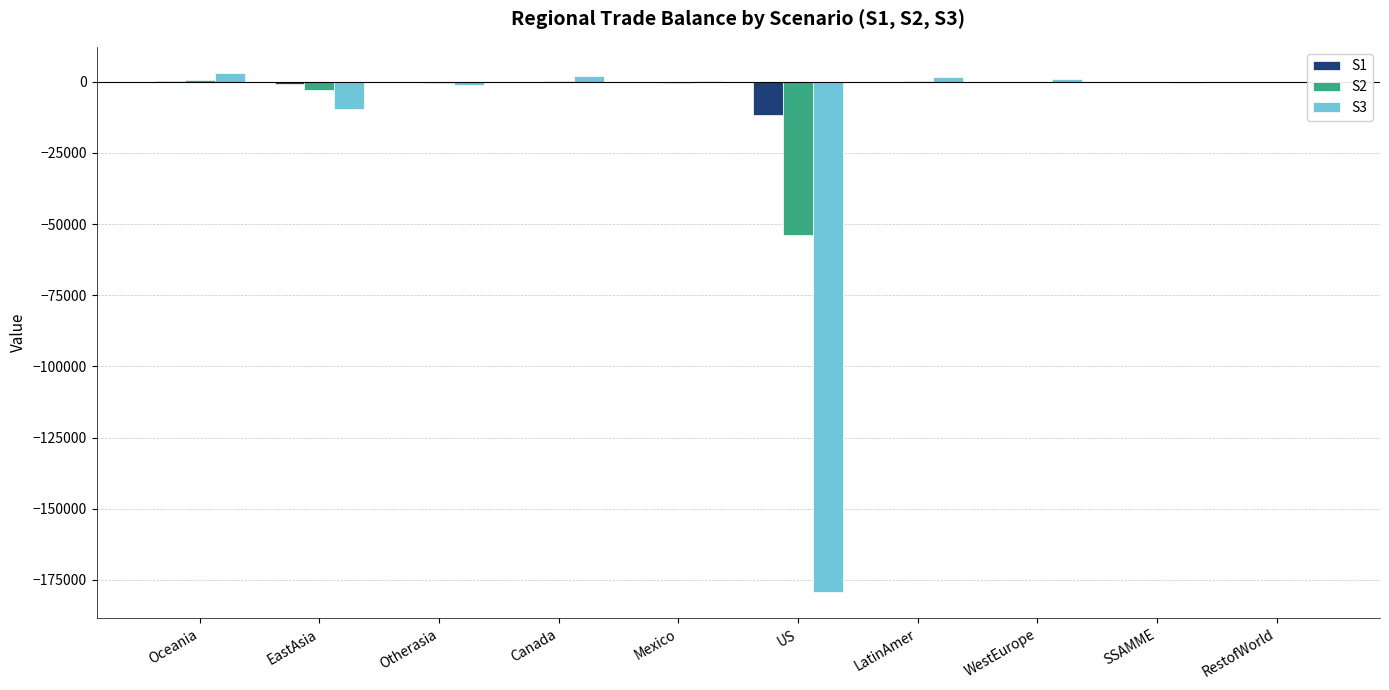

Which series has the largest range (max minus min)?

S3